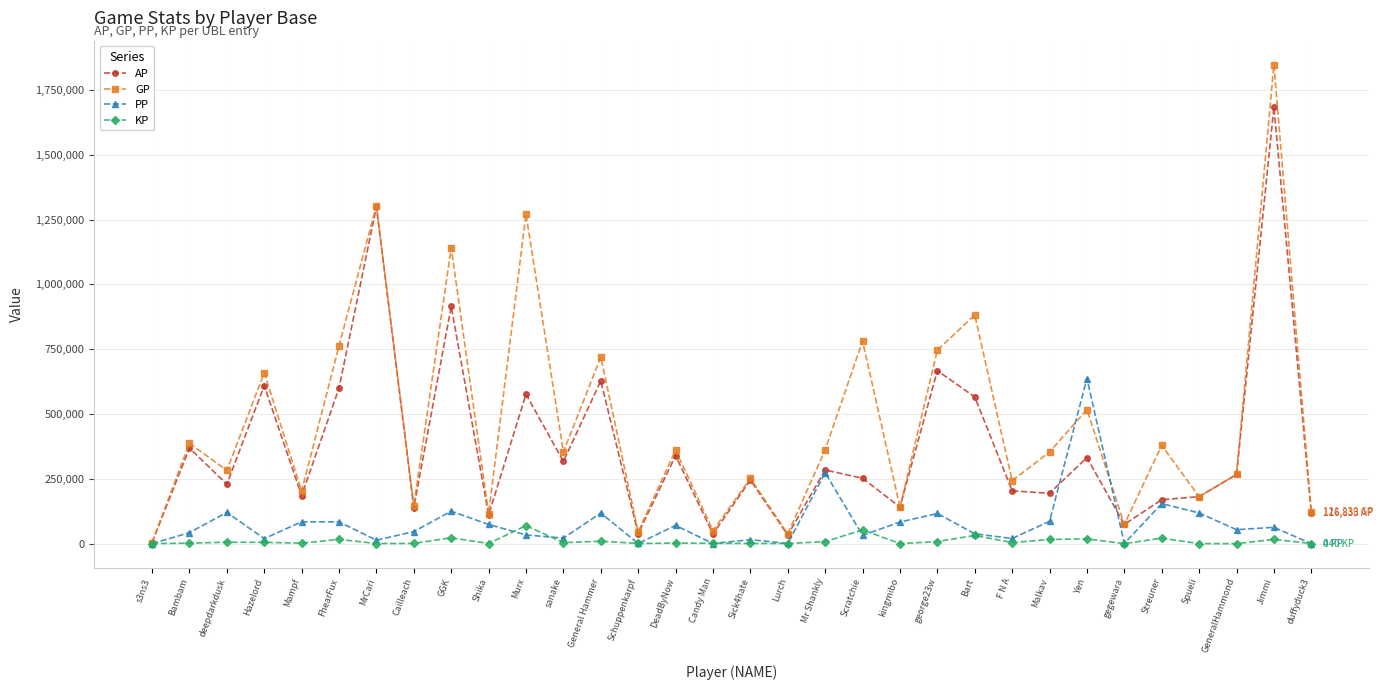

How many series are shown in this chart?

4